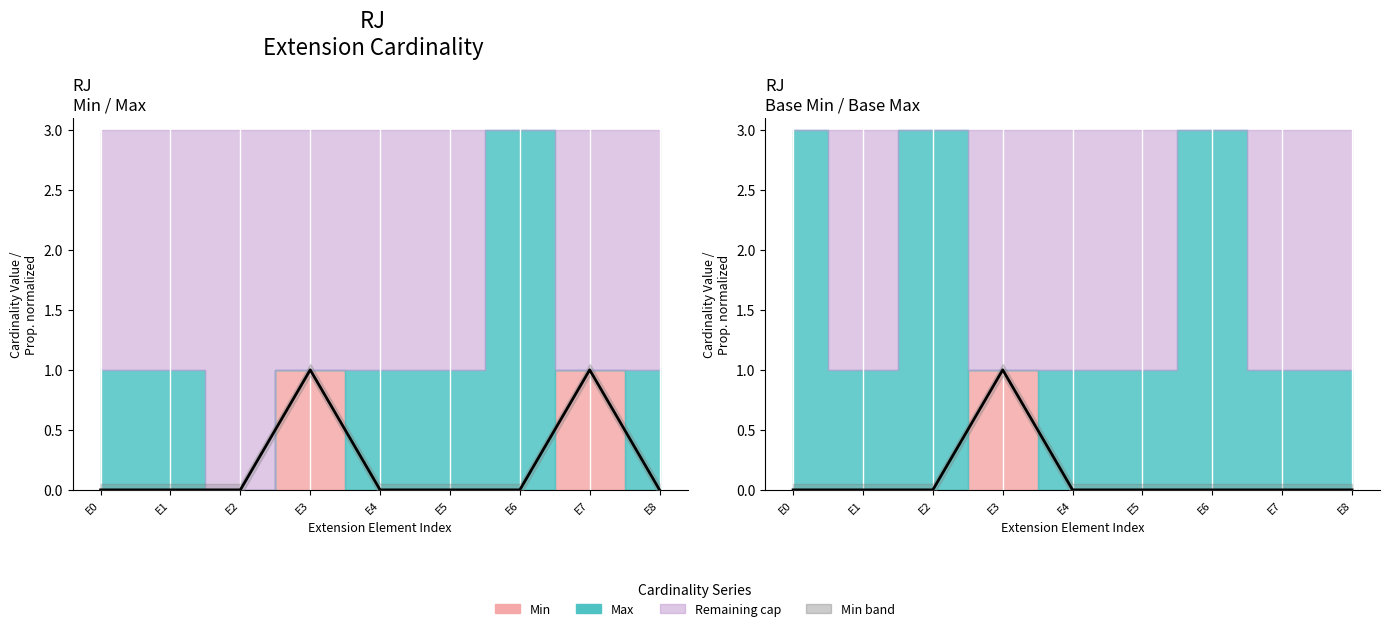

What is the difference between the Min line values at E7 and E0?

1